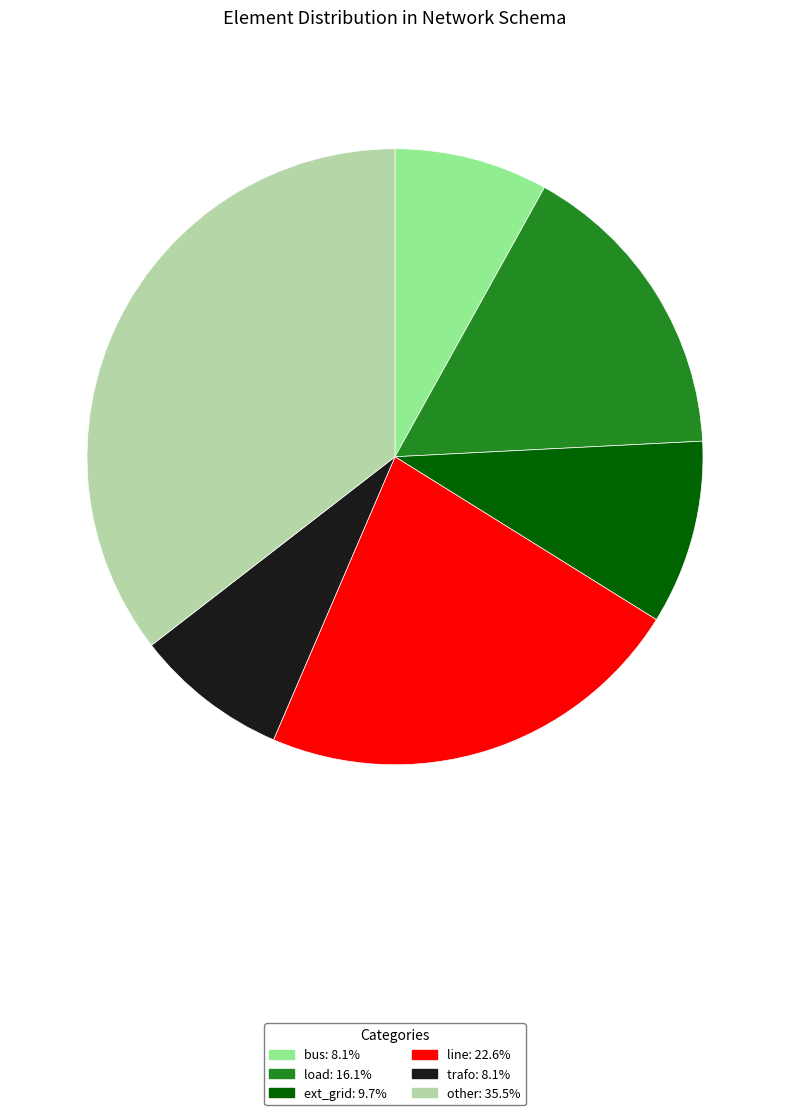

Does line represent more than half of the total?

No